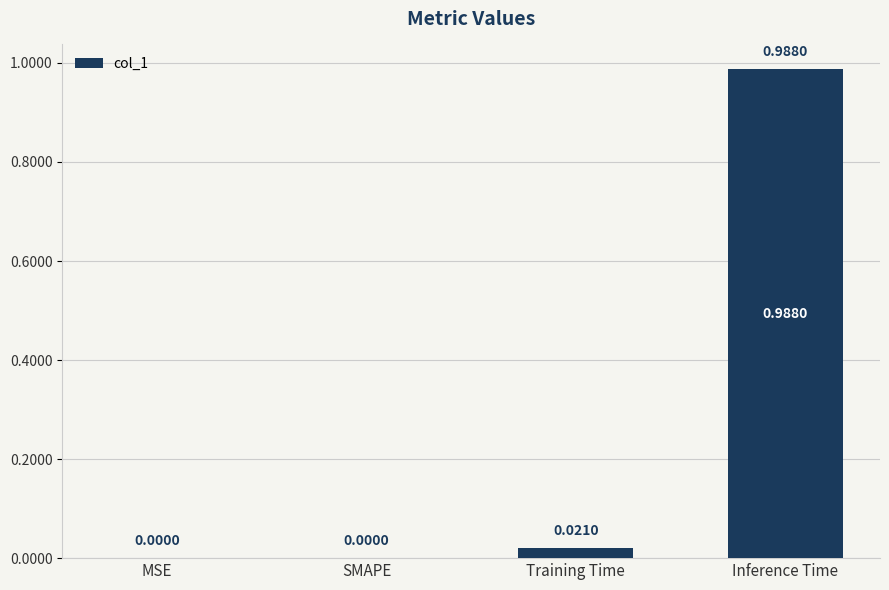

Between MSE and Inference Time, which is larger?

Inference Time